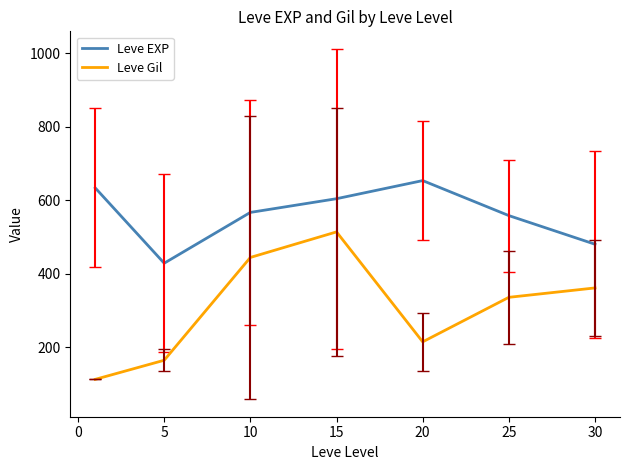

How many lines are shown in the chart?

2